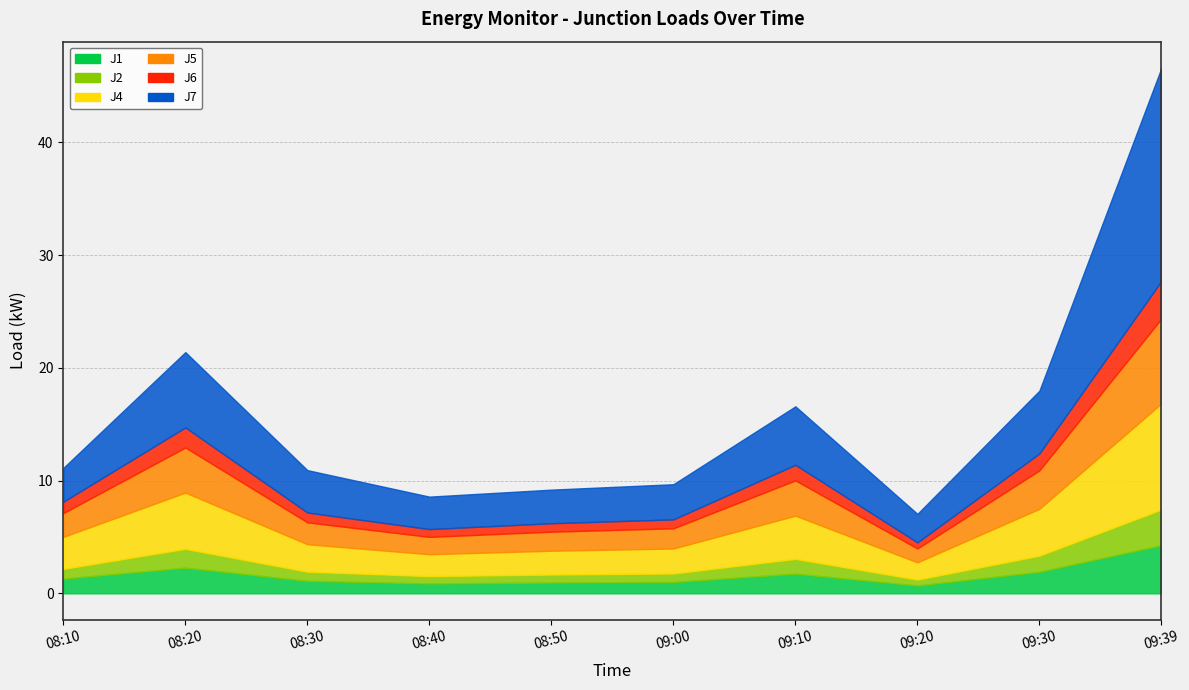

What is the sum of the J7 values at 09:00 and 08:50?

6.1